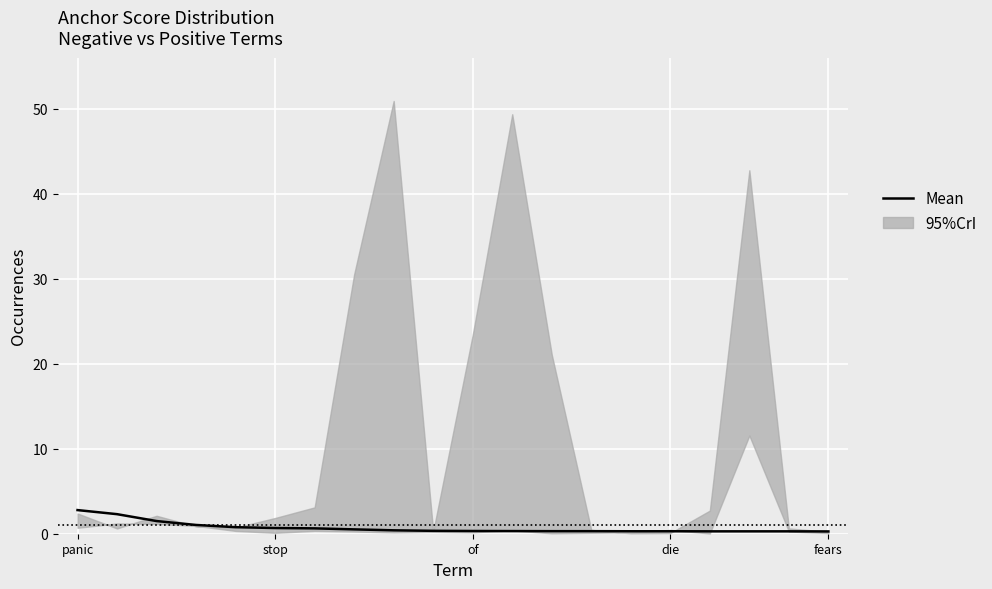

Reading left to right, transcribe all the data shown in this chart.

2.8	2.3	1.5	1.0	0.8	0.7	0.6	0.5	0.4	0.3	0.3	0.3	0.3	0.3	0.3	0.3	0.3	0.3	0.3	0.3